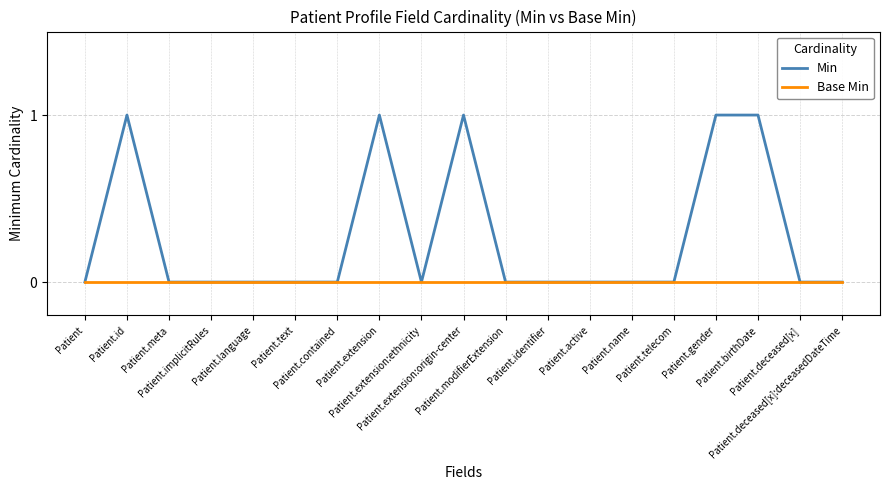

Is it true that Base Min equals 0 at Patient.deceased[x]?

True